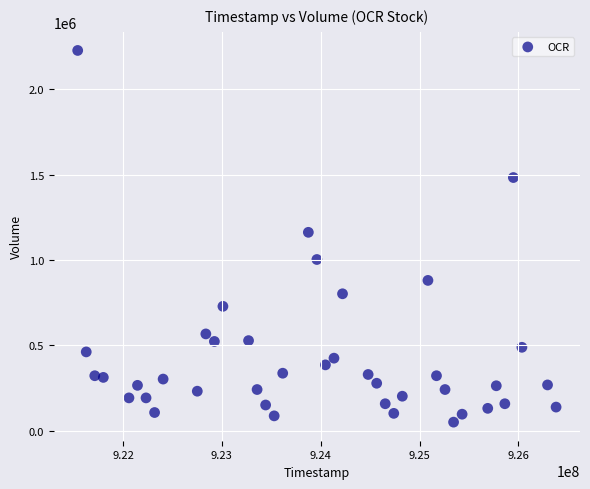

What is the range of X values (max minus min)?

4838400